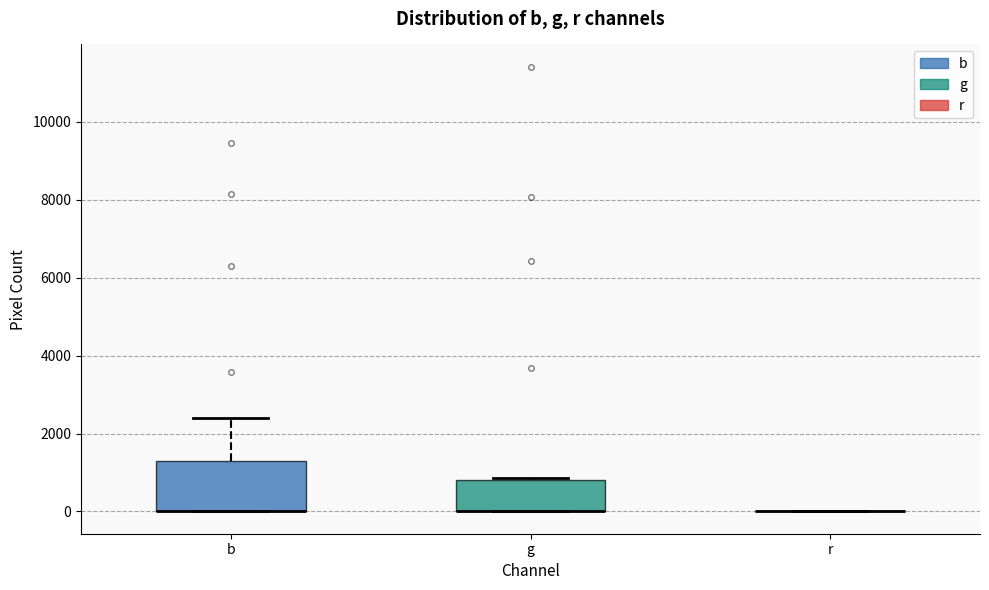

Reading left to right, read every box against the y-axis: the position of its median line, the range the box covers, and the ends of its whiskers. The values are not printed on the chart, so give them approximately, as read against the axis.

b: median 0 (drawn on the box's lower edge), box 0 to 1200, whiskers 0 to 2400
g: median 0 (drawn on the box's lower edge), box 0 to 800, whiskers 0 to 800
r: box collapsed to a line at 0, whiskers 0 to 0